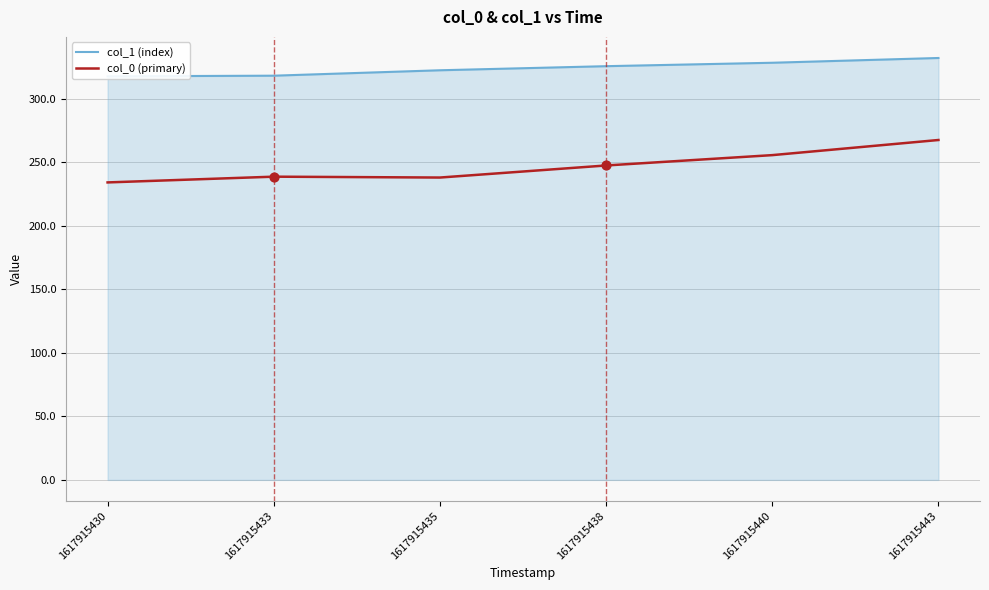

Is the value of col_1 (index) at 1617915443 greater than the value of col_0 (primary) at 1617915440?

Yes